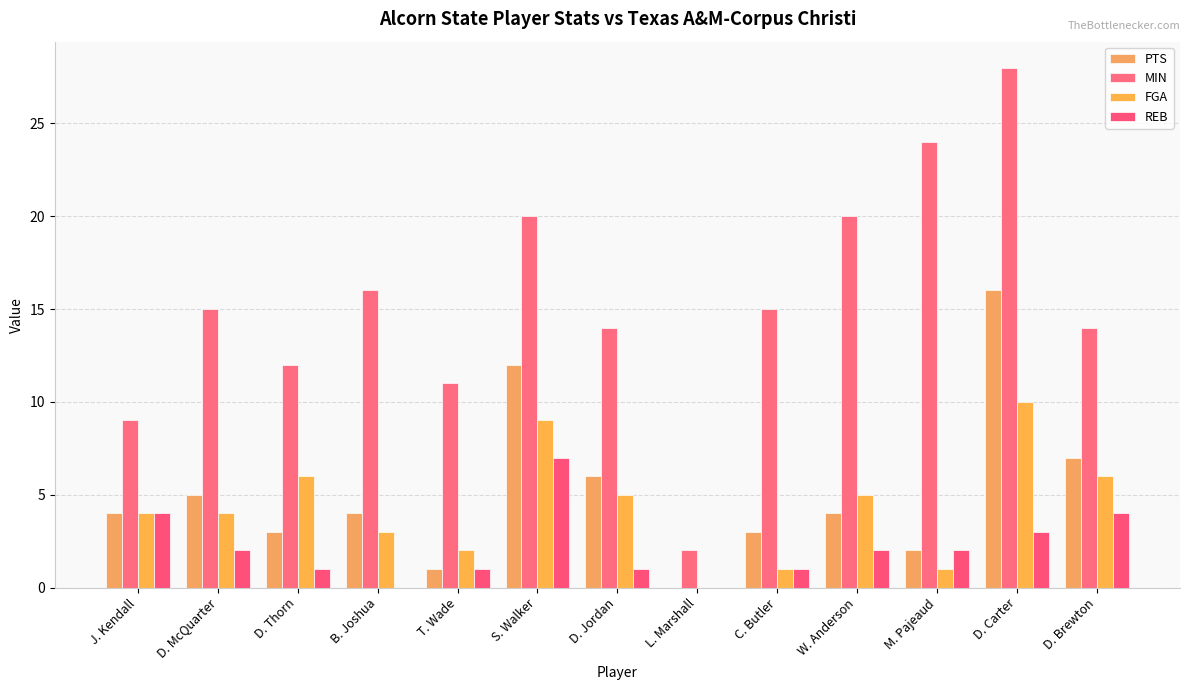

At which category does the chart reach its peak across all series?

D. Carter